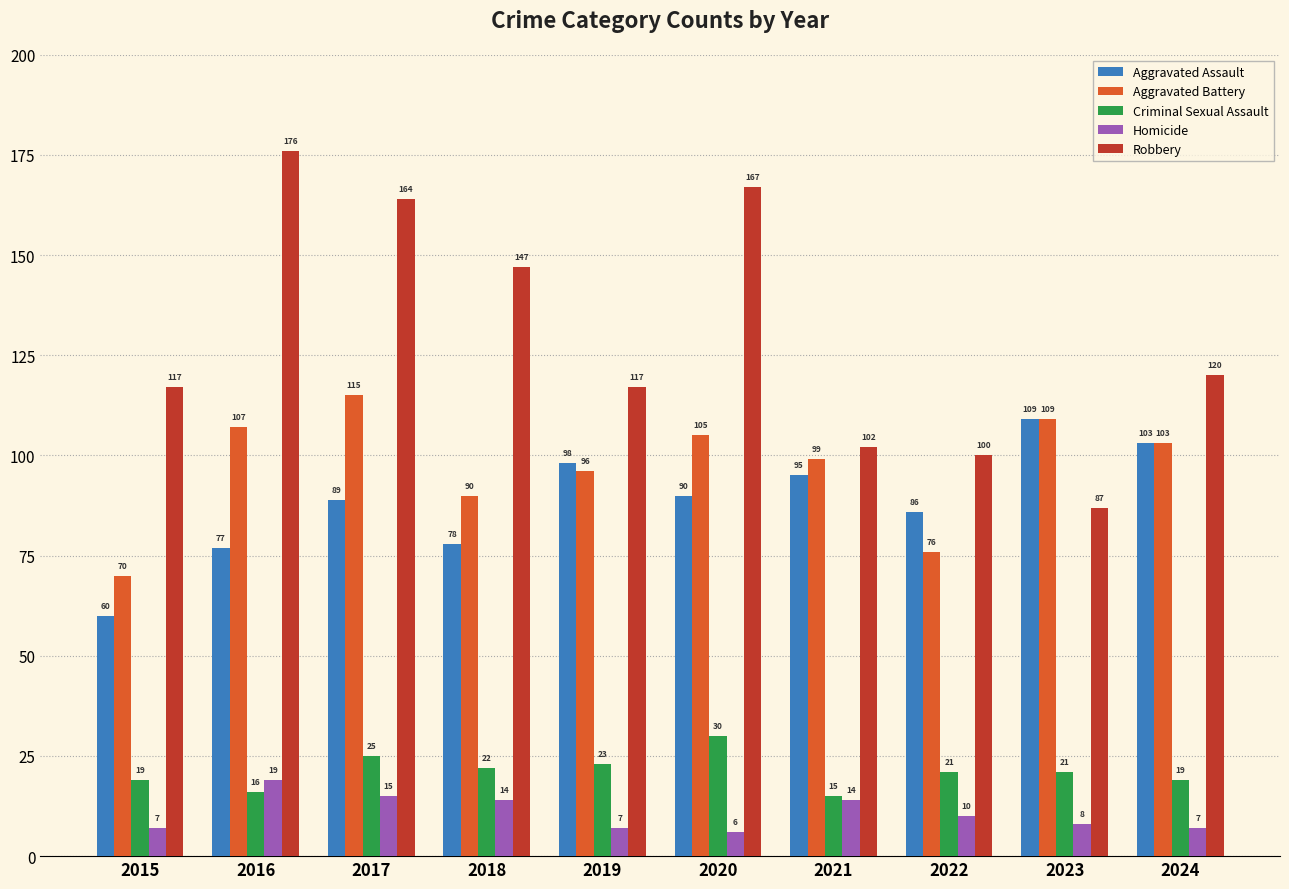

How many categories are shown in the chart?

10